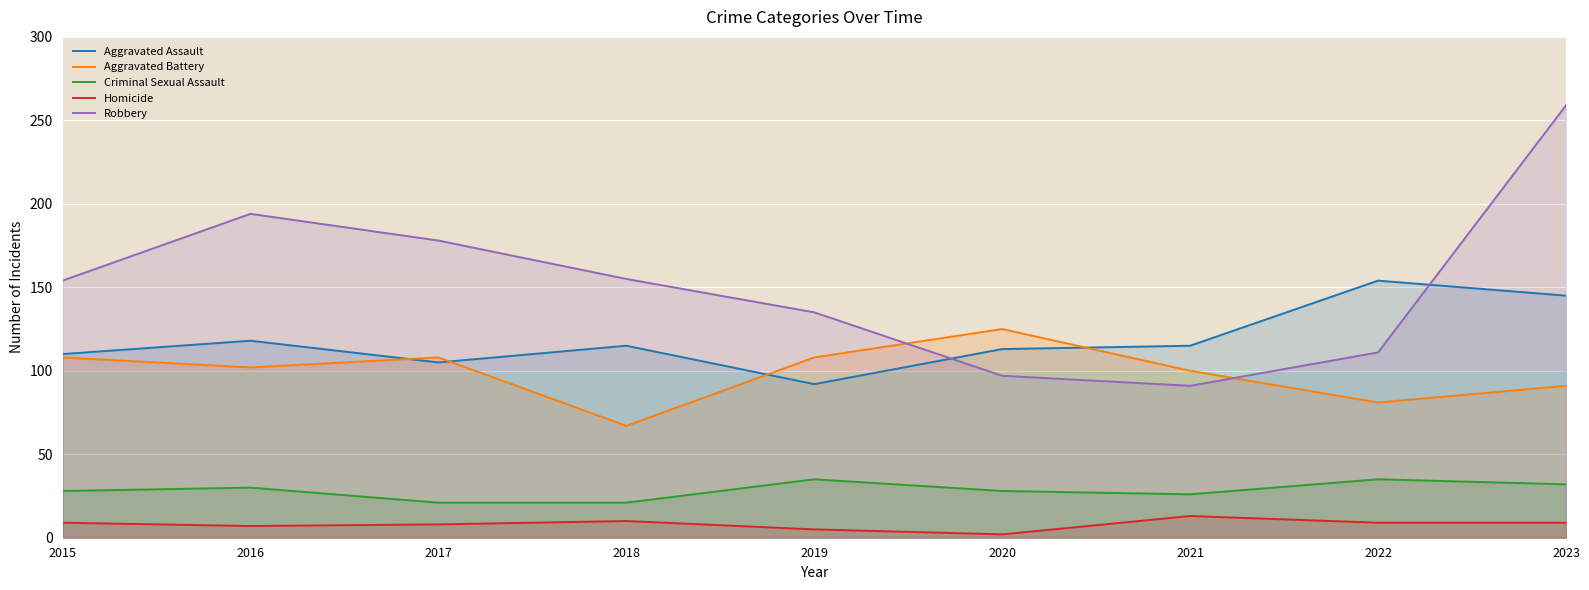

How many data points in Criminal Sexual Assault are less than 28?

3